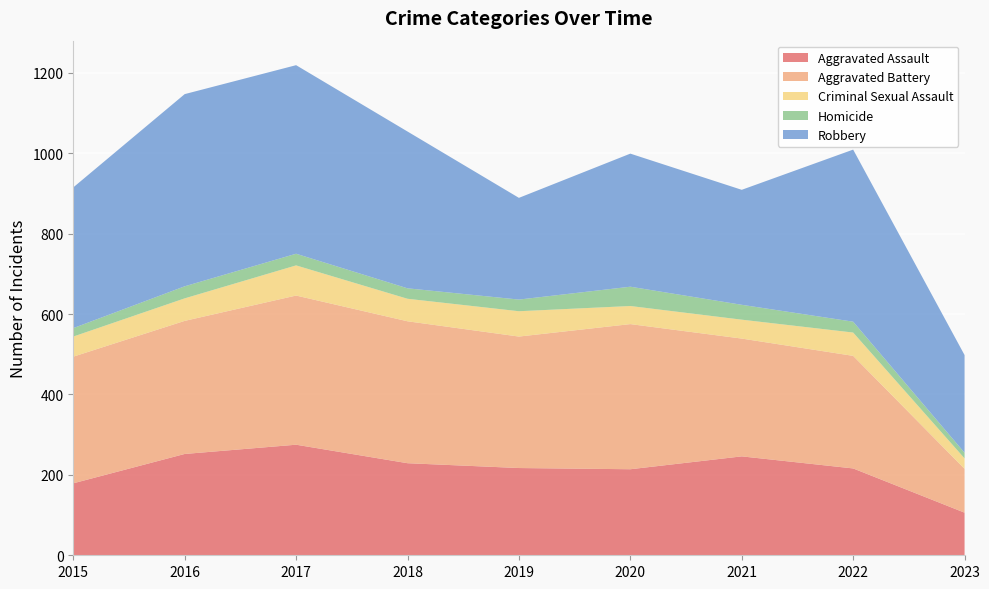

Reading right to left, extract all data points from this chart.

Aggravated Assault: 106	216	246	214	217	229	275	252	179
Aggravated Battery: 109	280	293	361	327	353	371	331	315
Criminal Sexual Assault: 26	58	47	45	63	56	75	56	50
Homicide: 14	27	37	48	29	26	29	30	21
Robbery: 243	428	286	331	253	390	469	478	350